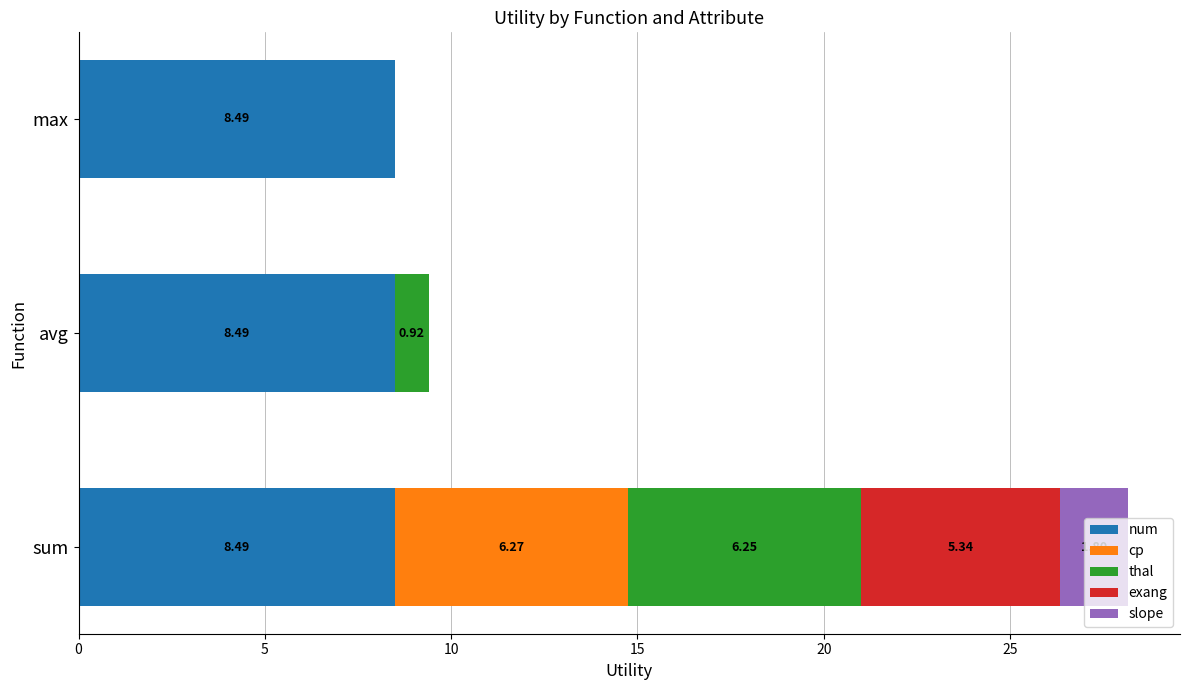

What is the total value across all series at avg?

9.4